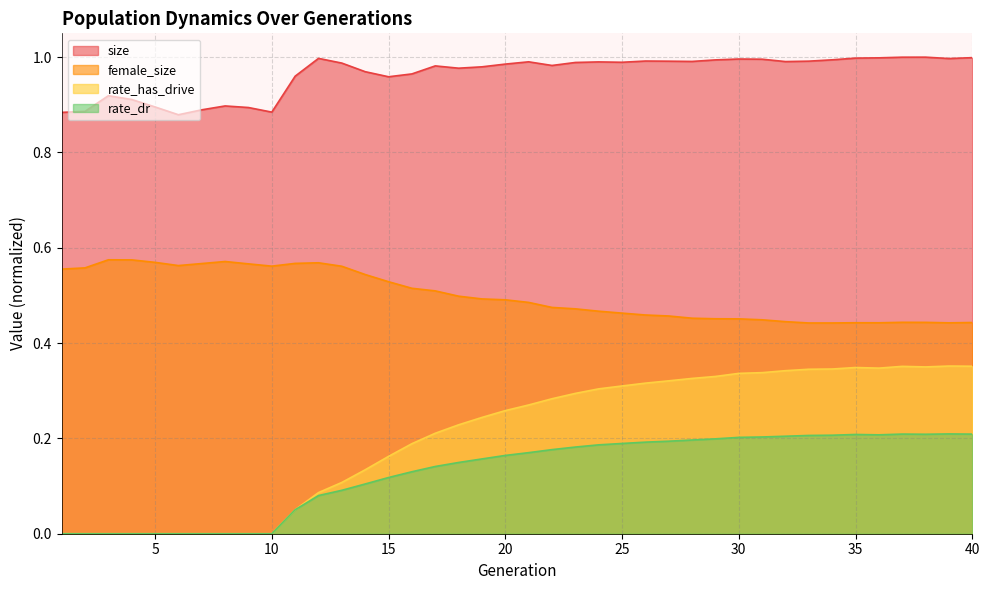

How many interior local valleys does the size series have?

9